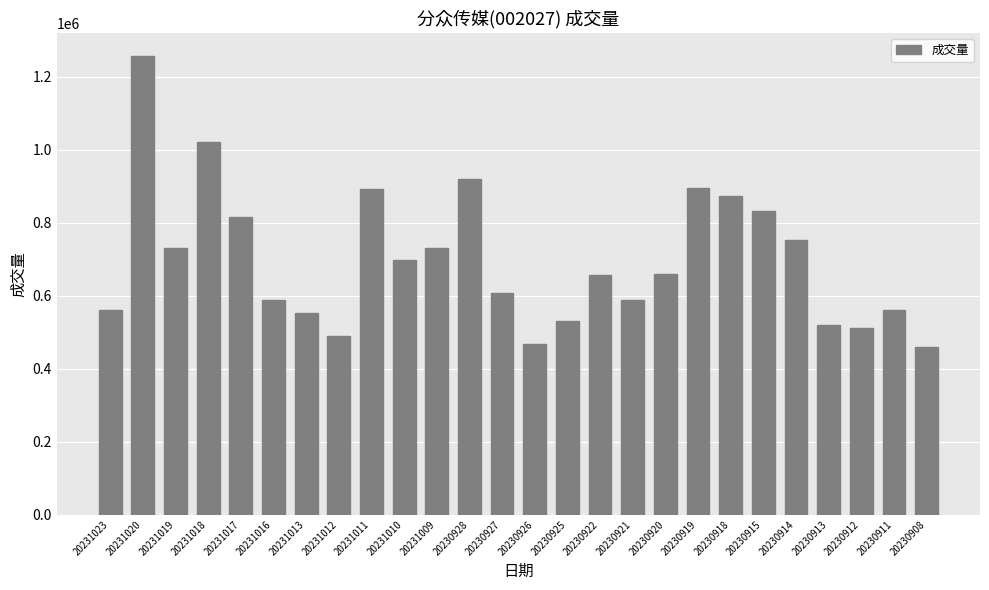

Where does the data first go above 659843?

20231020